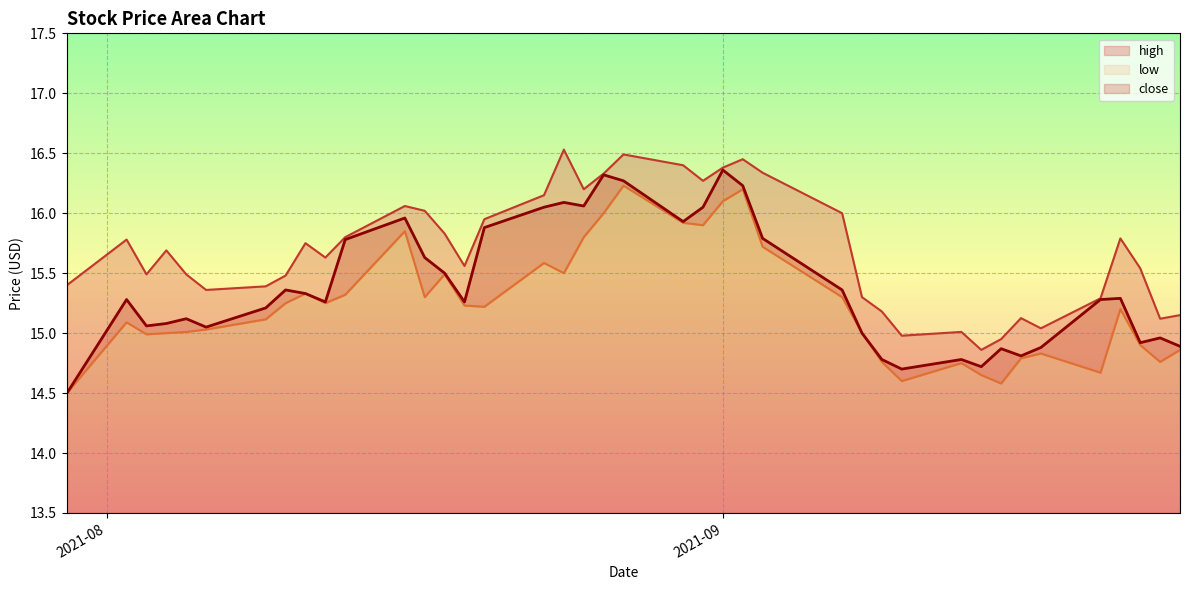

What is the maximum value for close?

16.4